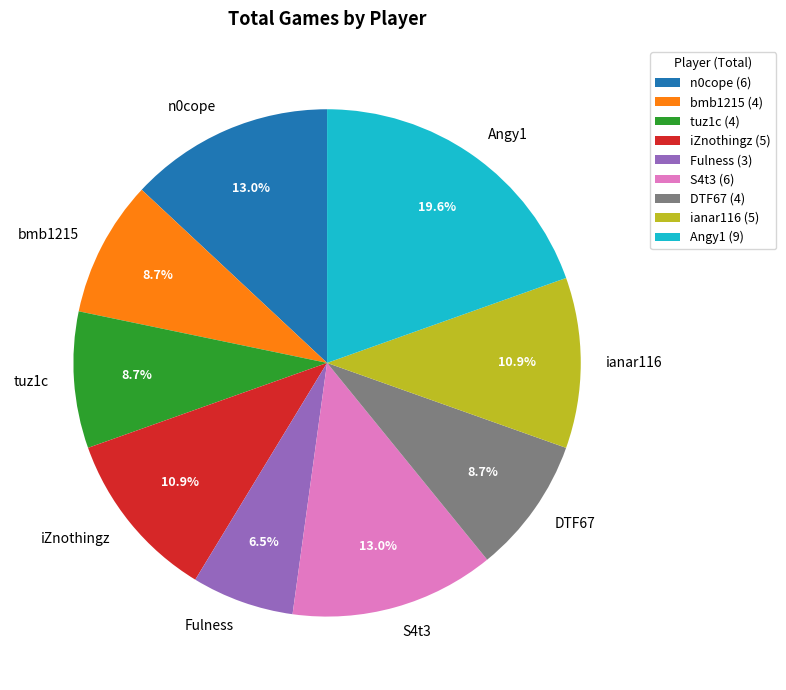

How many segments does this pie chart have?

9